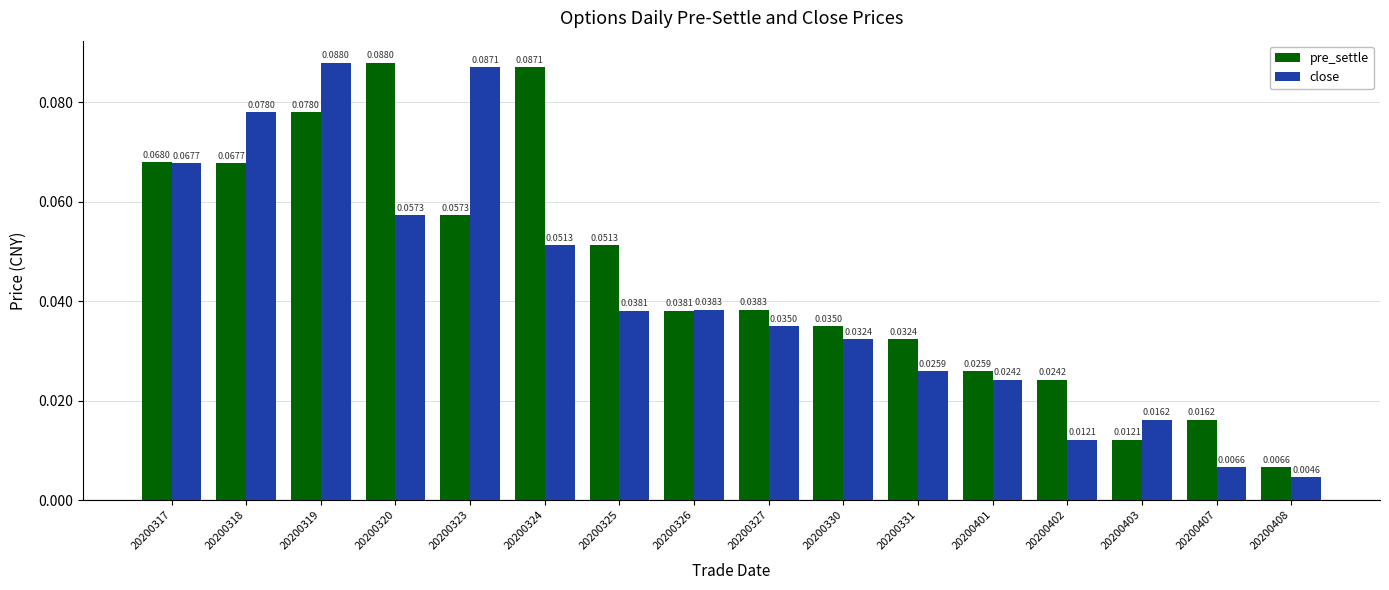

Rank the categories by pre_settle value from lowest to highest.

20200408, 20200403, 20200407, 20200402, 20200401, 20200331, 20200330, 20200326, 20200327, 20200325, 20200323, 20200318, 20200317, 20200319, 20200324, 20200320